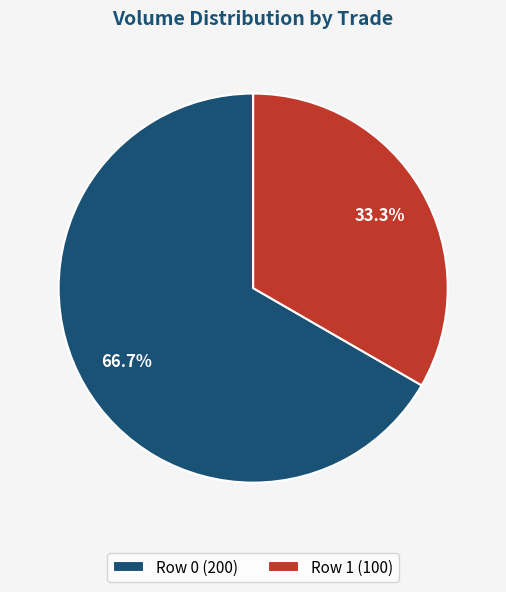

To the nearest percent, what is the difference between the Row 1 and Row 0 slice percentages?

33%